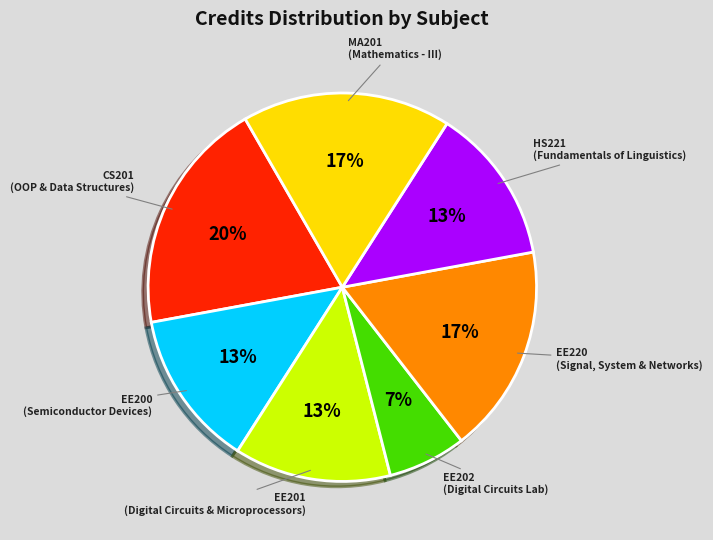

Is there any slice that represents more than half of the pie?

No